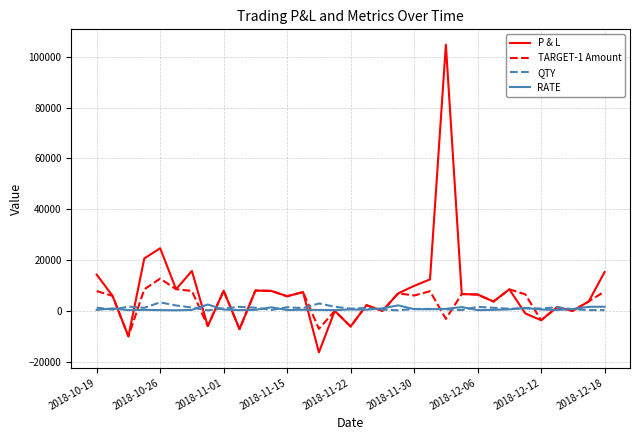

Which series has the largest range (max minus min)?

P & L